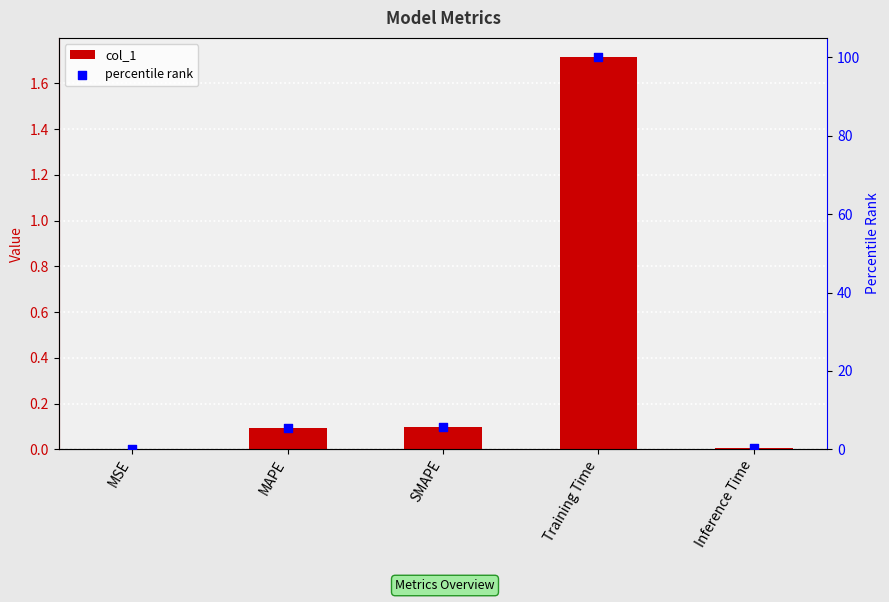

Which series reaches the maximum Y coordinate?

percentile rank